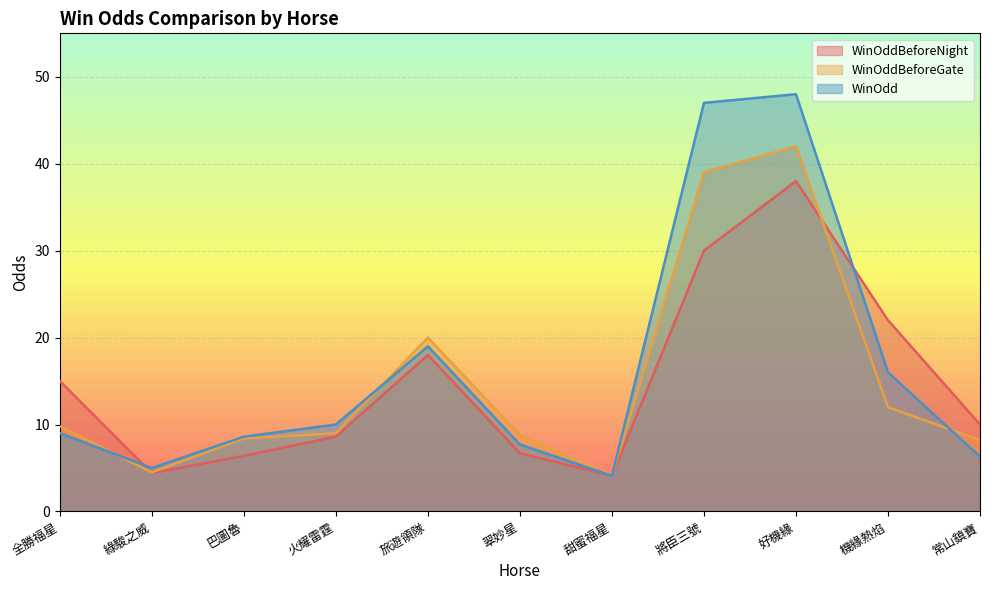

What is the smallest value displayed?

4.1